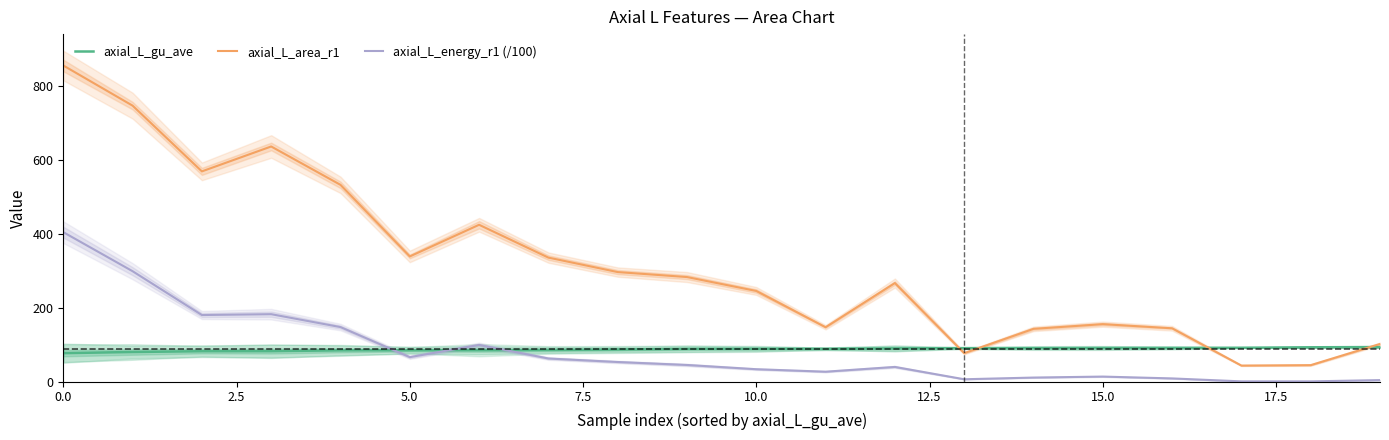

The value of axial_L_energy_r1 (/100) at 18 is 0.9. True or false?

True